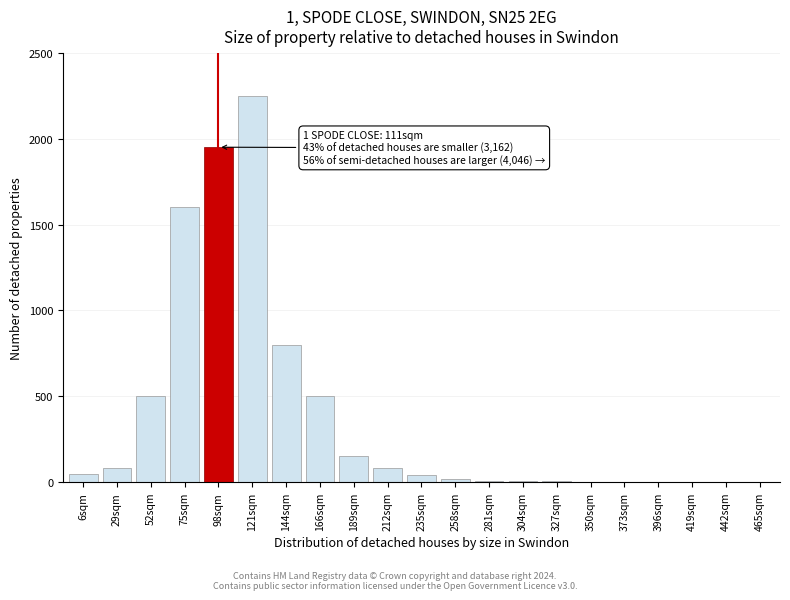

At which label is the value closest to 1125?

144sqm